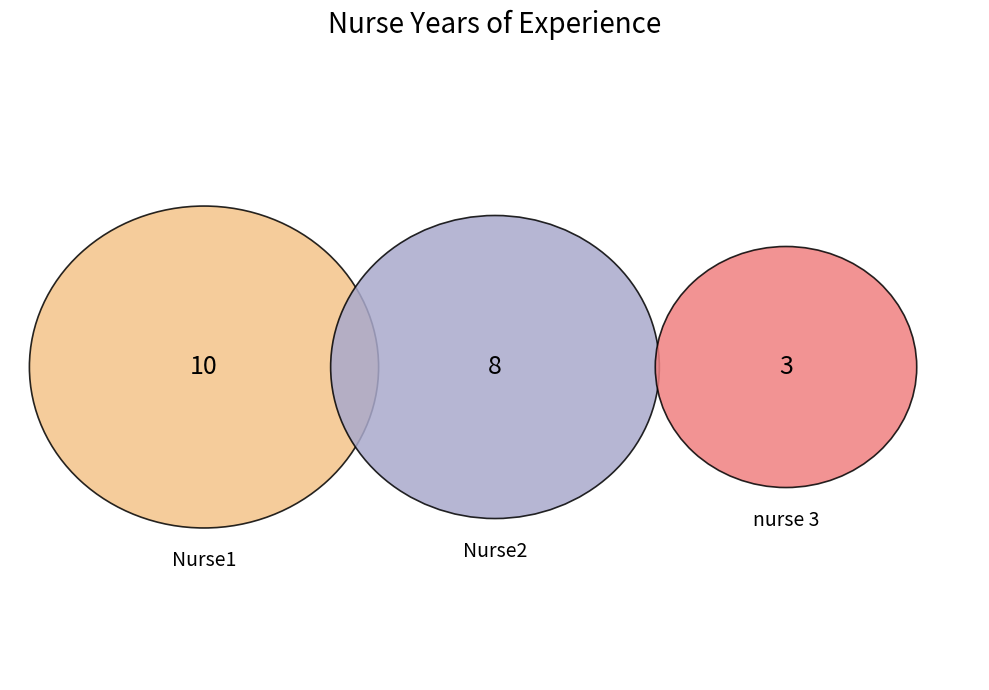

Combined, what portion of the pie is nurse 3 and Nurse1?

61.9%